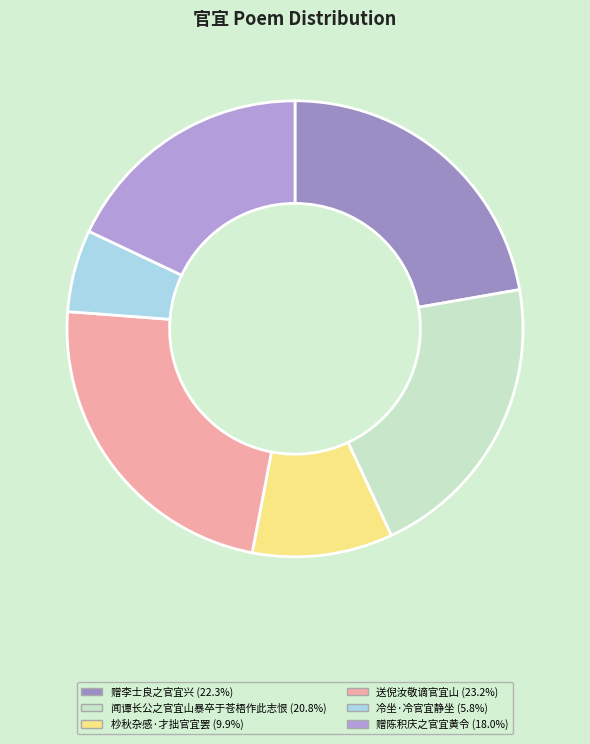

How much of the chart is everything except 送倪汝敬谪官宜山?

76.8%